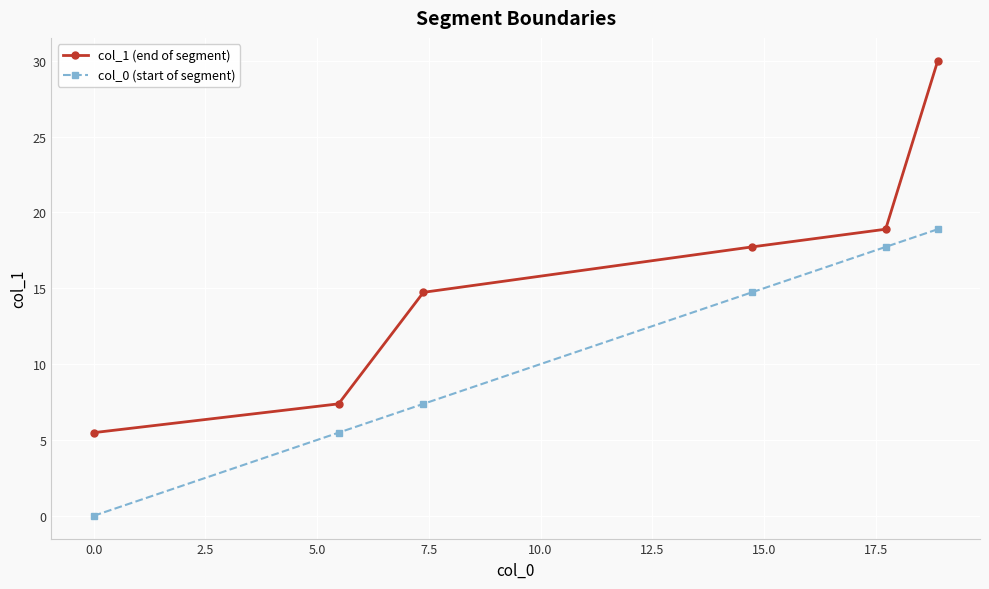

What are all the series names shown in the legend?

col_1 (end of segment), col_0 (start of segment)